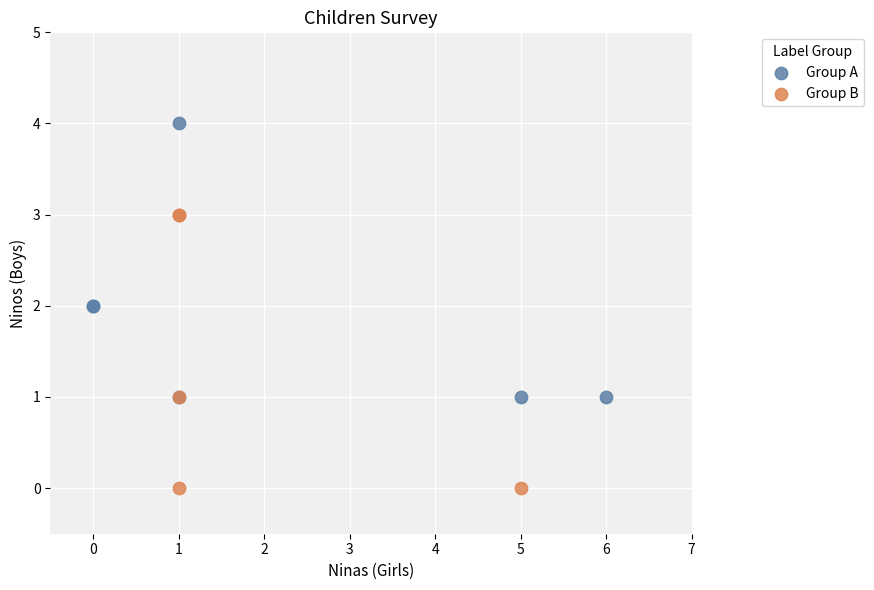

Which series contains the lowest Y value?

Group B